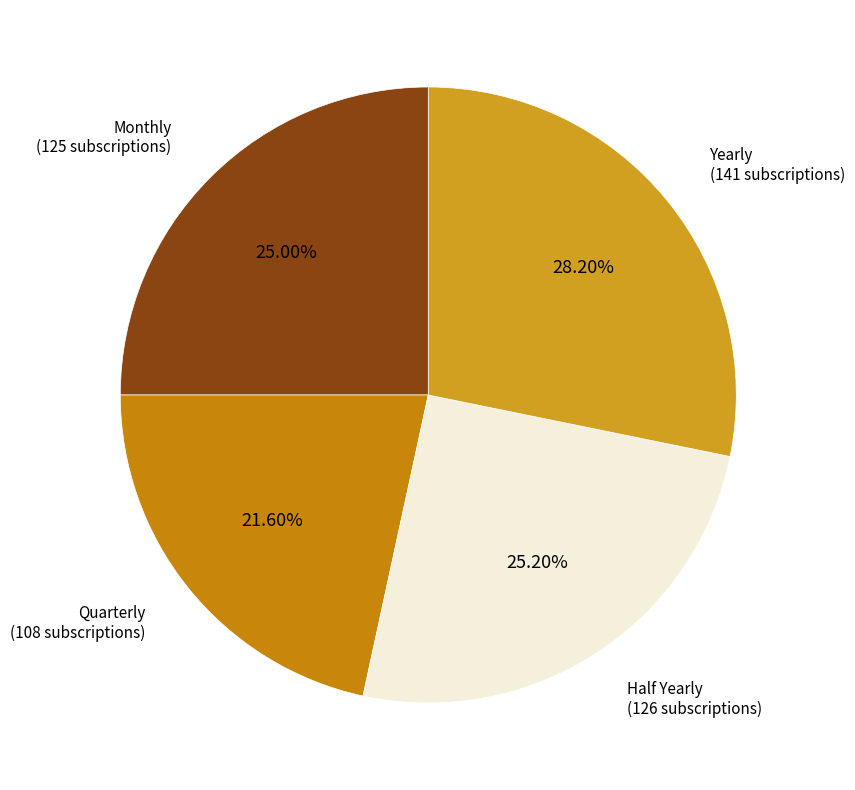

What percentage do Half Yearly and Monthly together represent?

50.2%